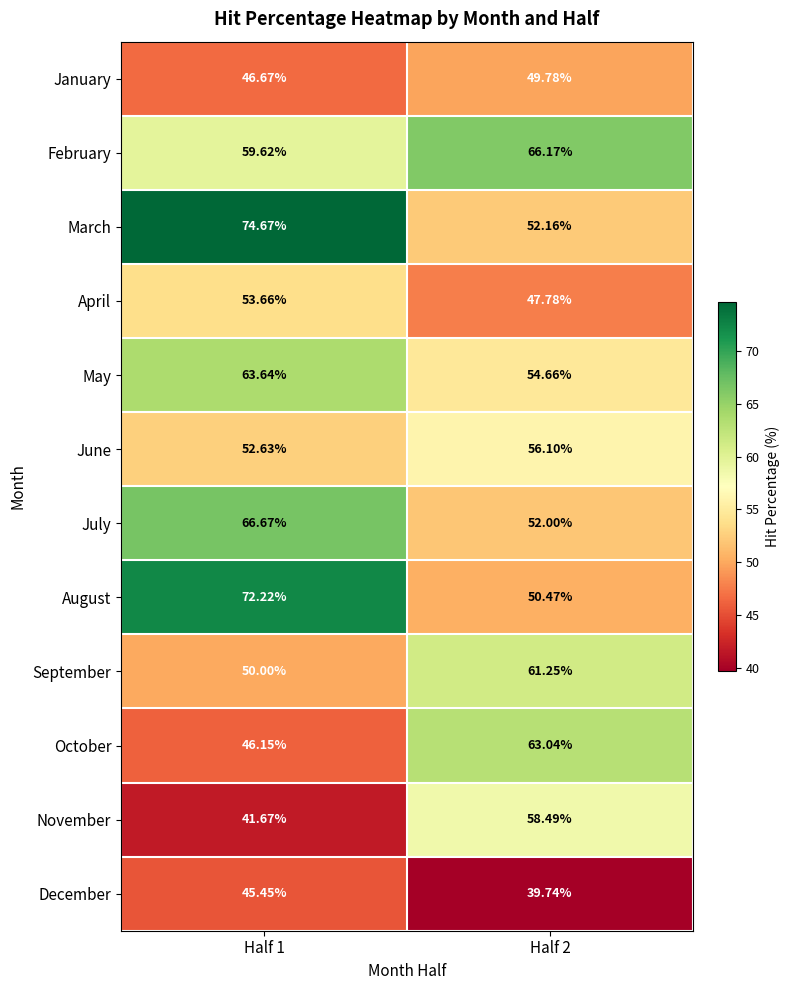

At Half 2, list the series in order from smallest to largest.

December, April, January, August, July, March, May, June, November, September, October, February